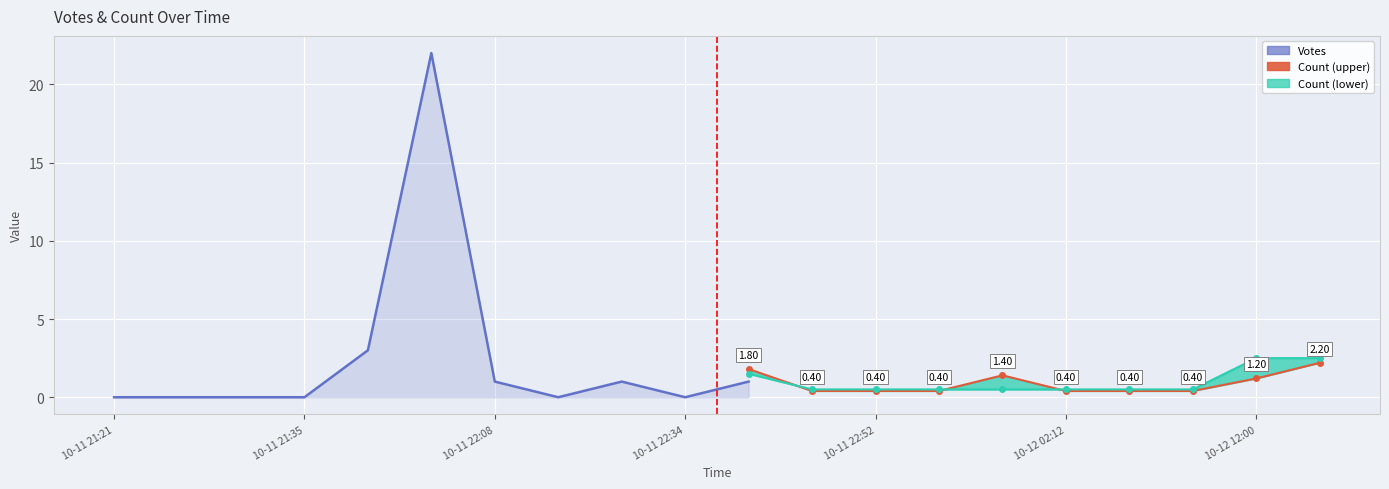

Rank the series by their maximum value, from lowest to highest.

Count, Votes